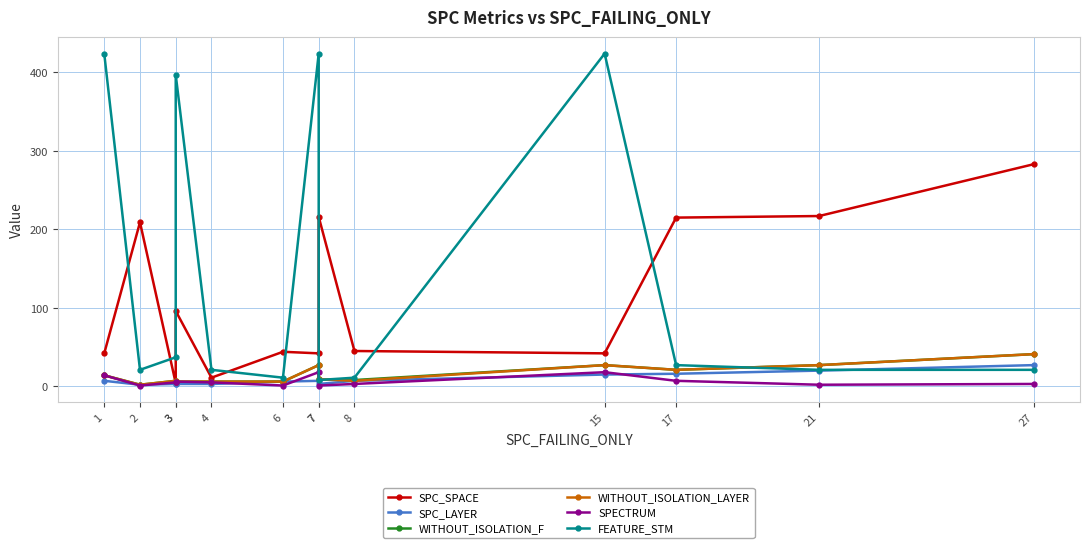

Reading right to left, what are all the values shown in this chart?

SPC_SPACE: 283	217	215	42	45	216	42	44	11	96	4	209	42
SPC_LAYER: 27	20	16	15	7	3	7	6	3	3	3	2	7
WITHOUT_ISOLATION_F: 41	27	21	27	8	9	27	6	6	6	7	2	14
WITHOUT_ISOLATION_LAYER: 41	27	21	27	7	9	27	6	6	6	7	2	14
SPECTRUM: 3	2	7	18	3	1	18	1	5	6	5	1	14
FEATURE_STM: 21	21	27	424	11	8	424	11	21	397	37	21	424